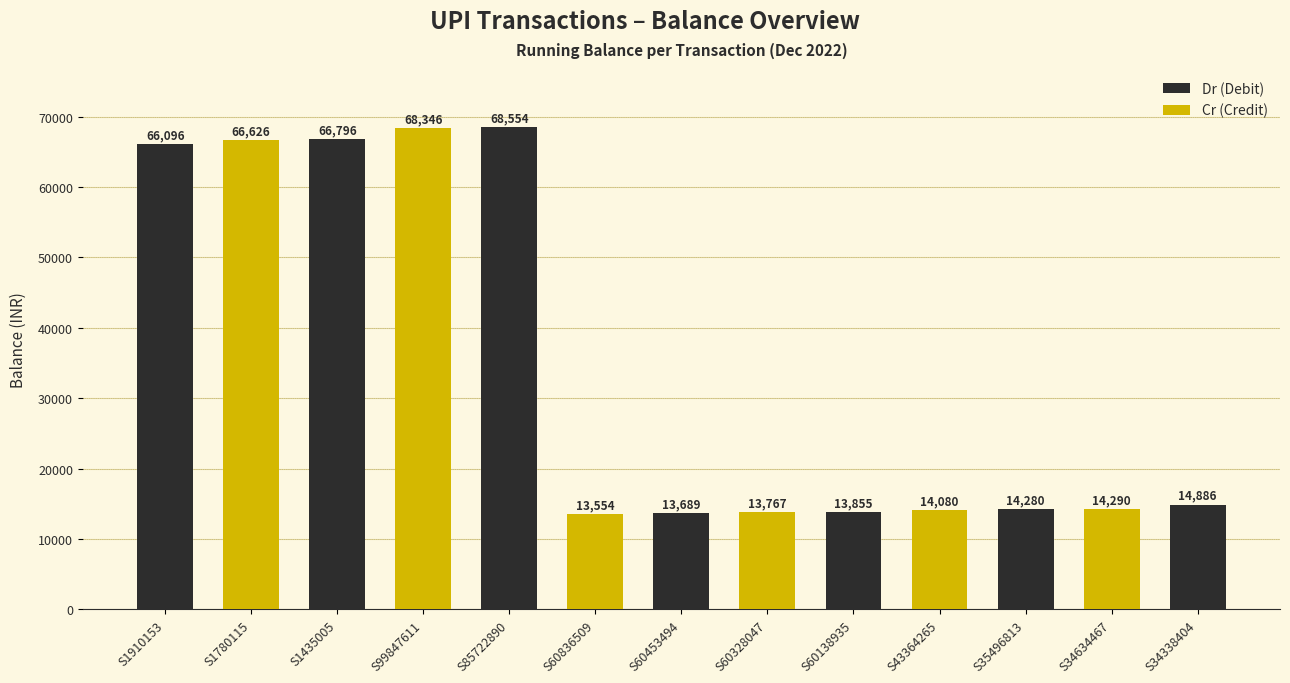

True or false: the data shows 14279.8 at S35496813.

True